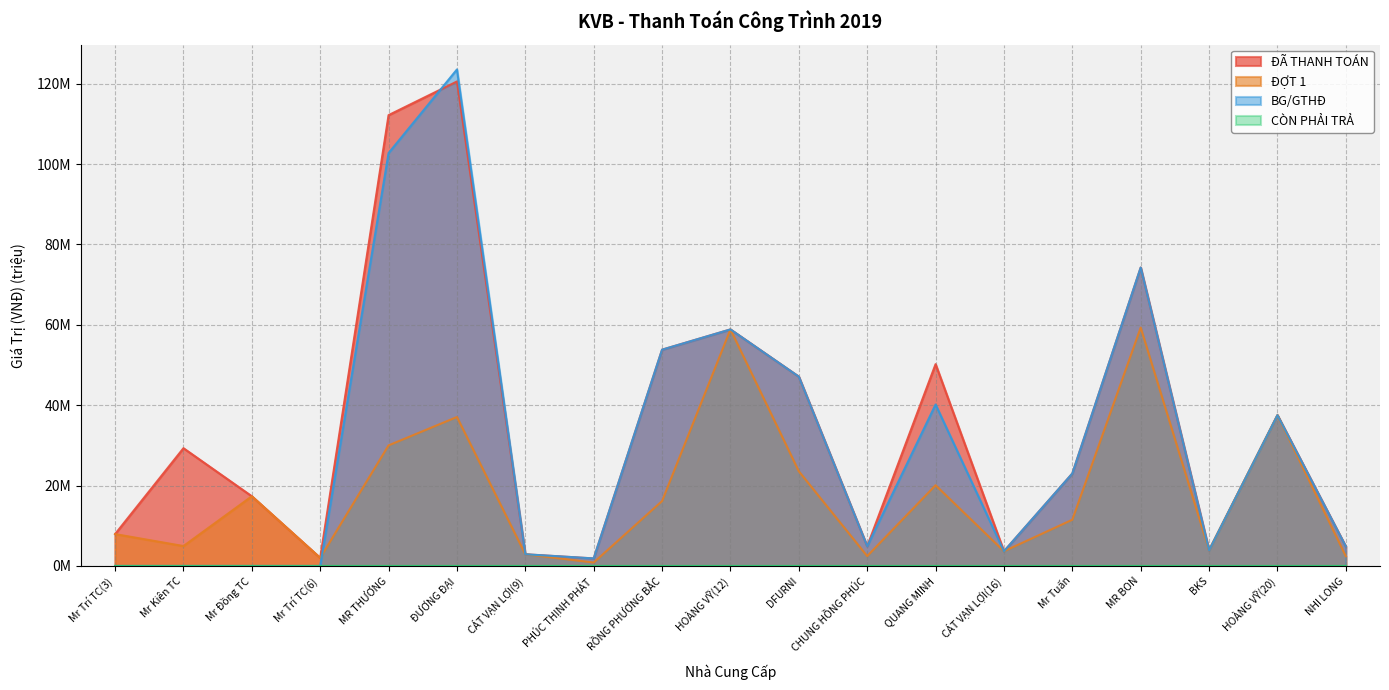

Does the chart display data point markers on the line(s)?

No